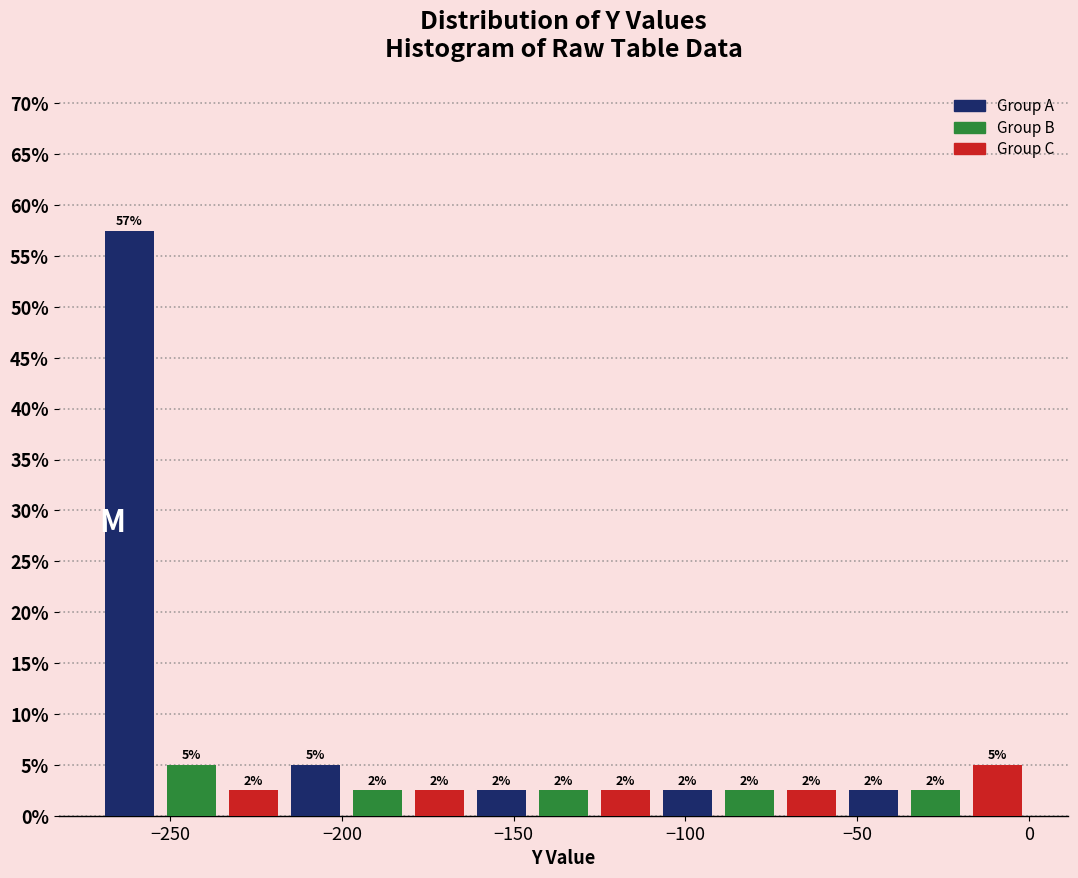

Around what value on the x-axis is the tallest bar? Give the approximate position of its centre, as read against the axis.

-260